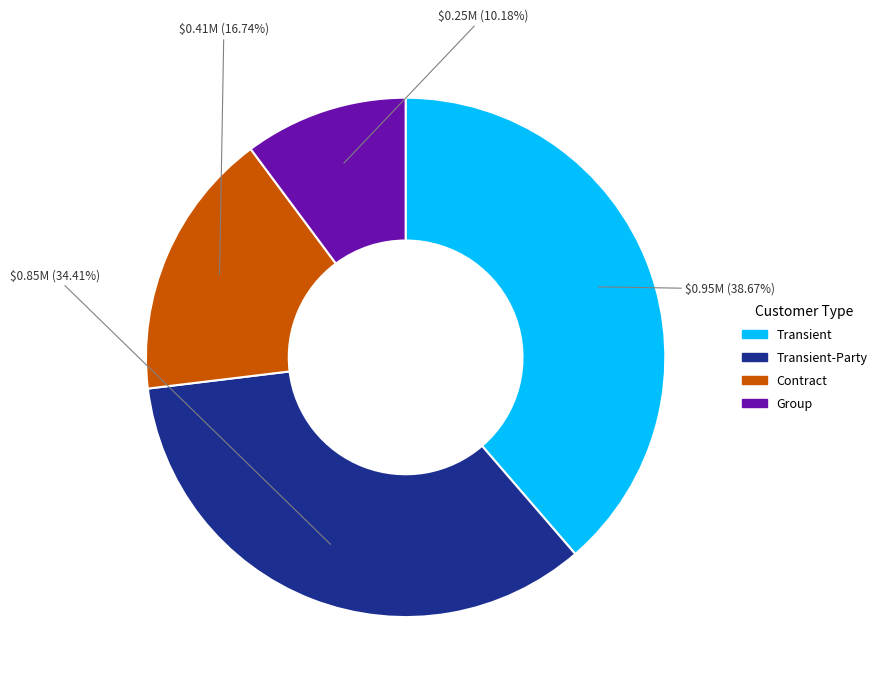

Is there any slice that represents more than half of the pie?

No